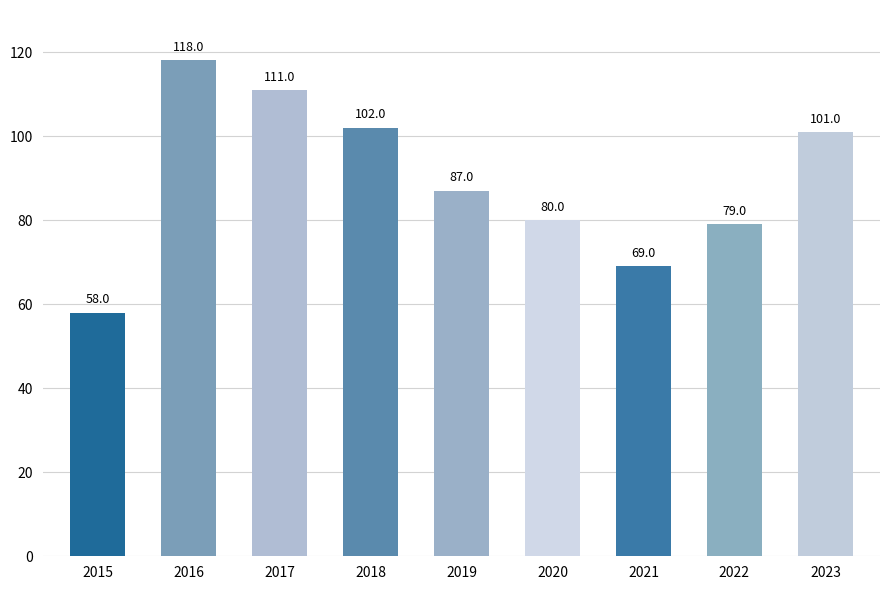

How many bars are there in total?

9